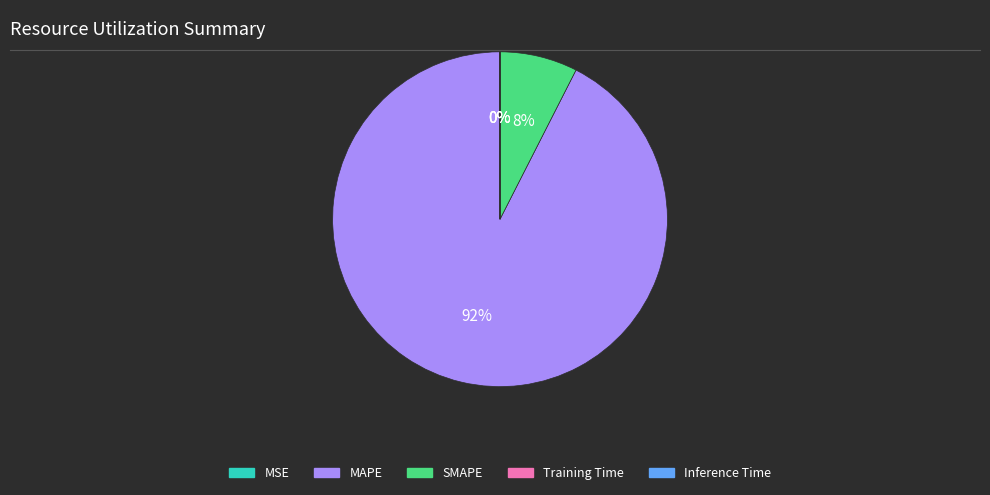

What is the majority slice?

MAPE